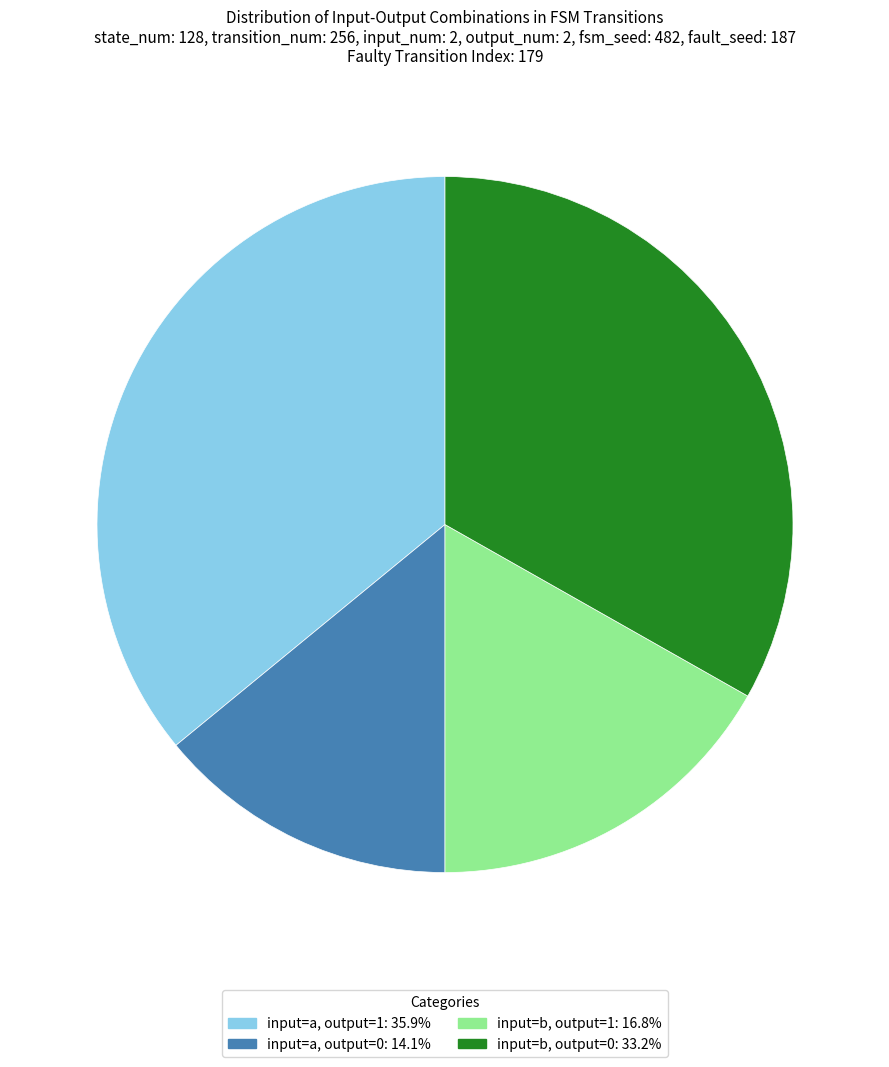

How many slices are in this pie chart?

4